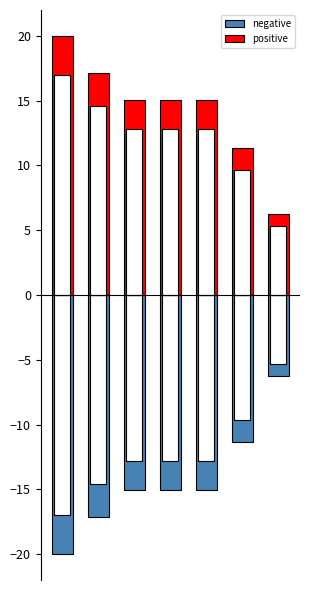

What is the minimum value shown in the chart?

-20.0